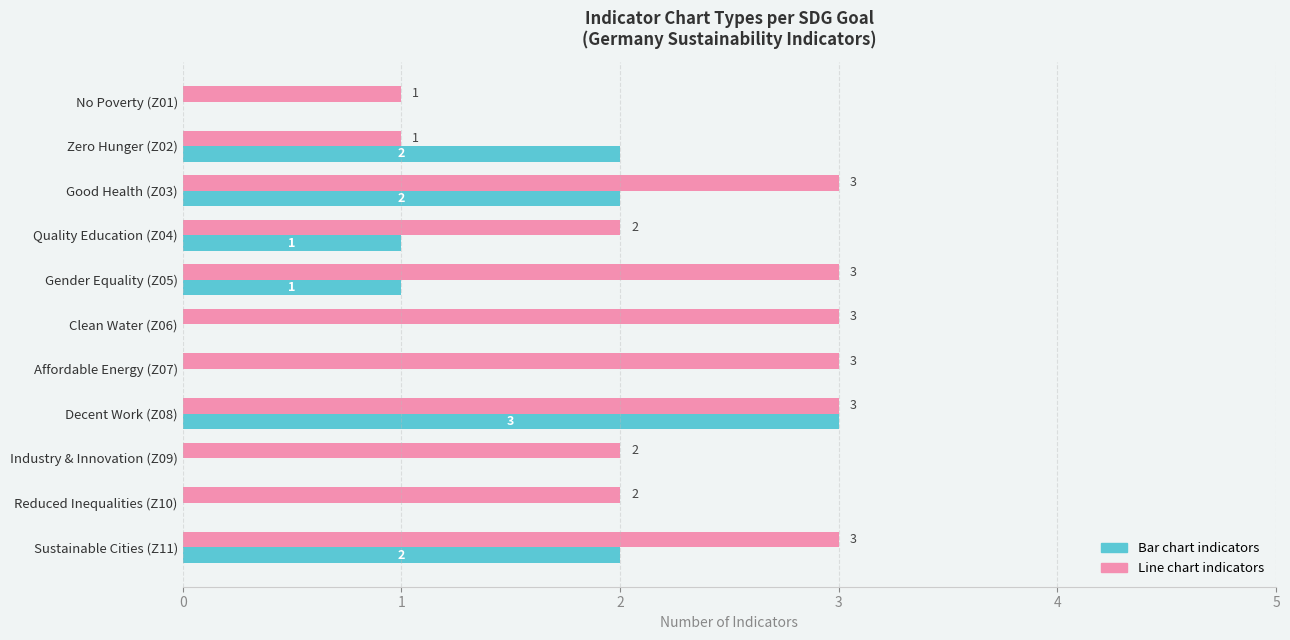

What is the maximum value shown in the chart?

3